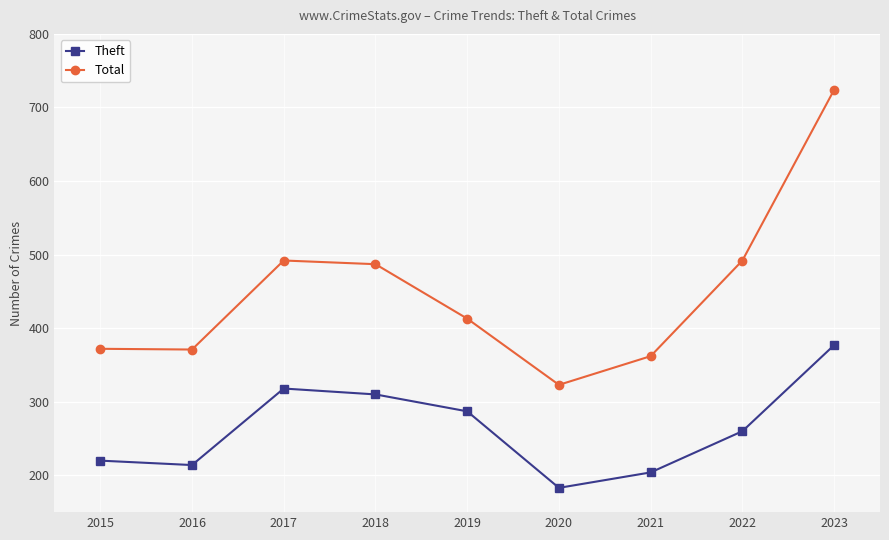

How many lines are shown in the chart?

2